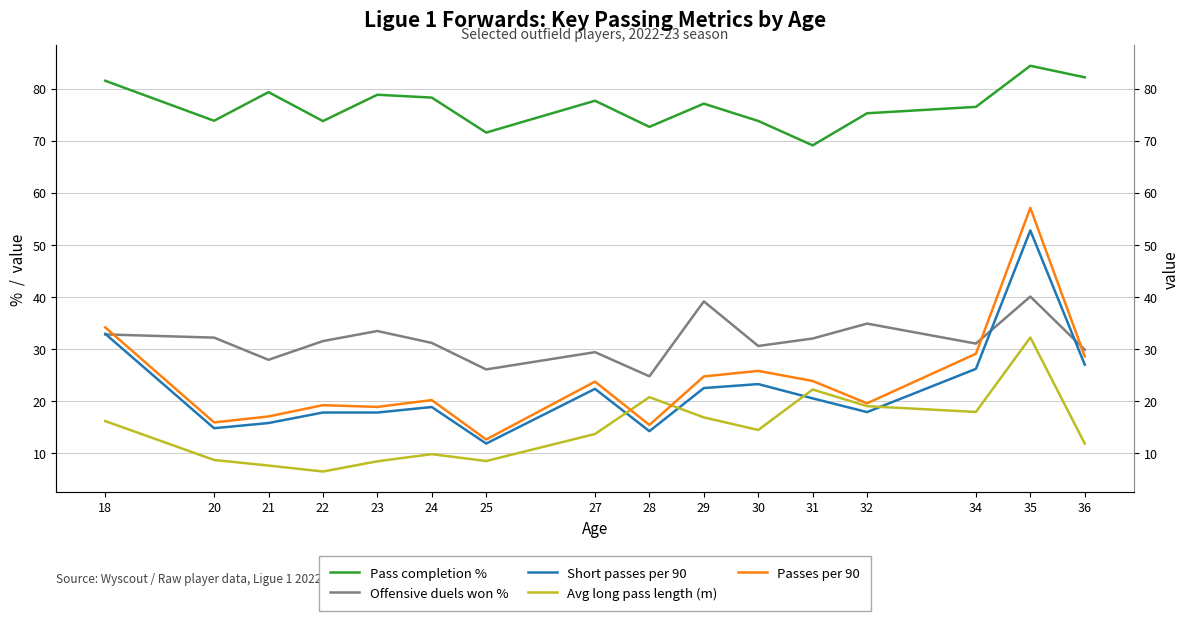

How many series are shown in this chart?

5